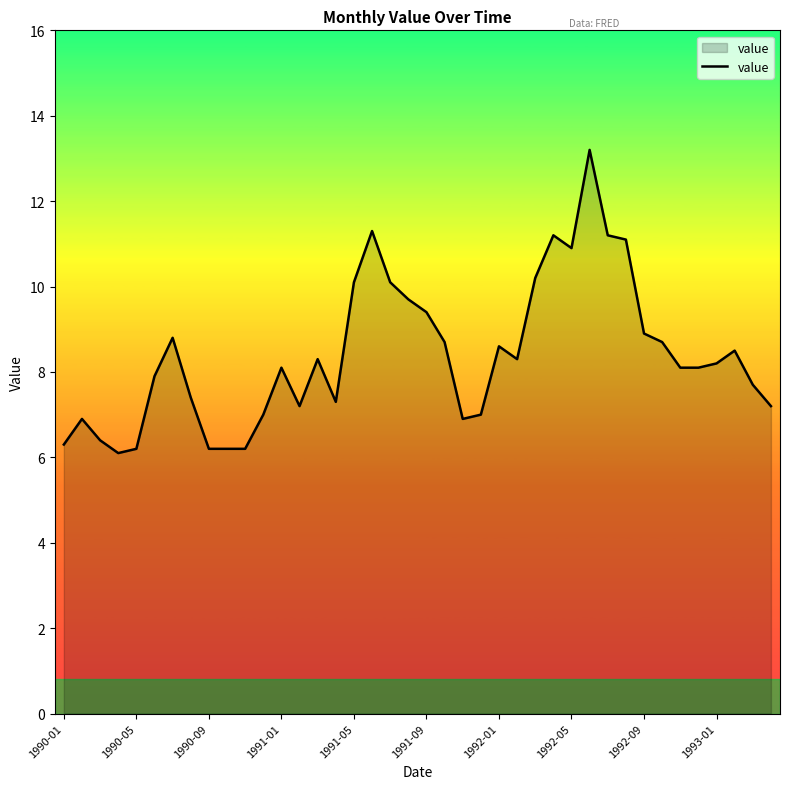

What is the difference between the maximum and minimum values?

7.1